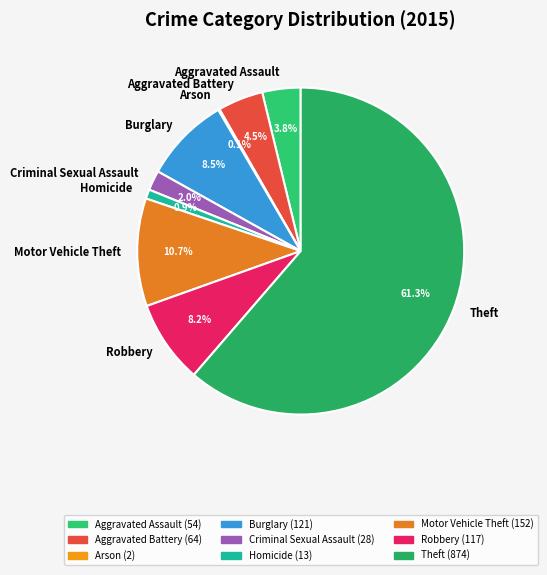

Is the sum of Aggravated Battery and Criminal Sexual Assault greater than half?

No